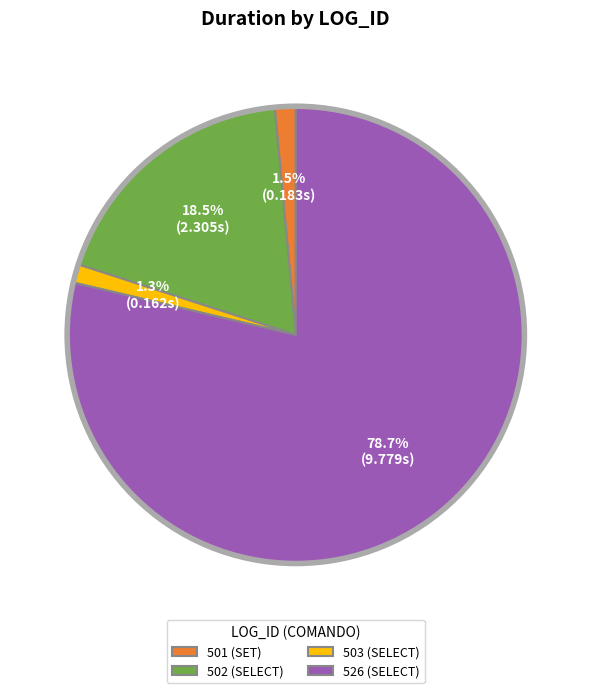

Which slice is the largest?

526 (SELECT)